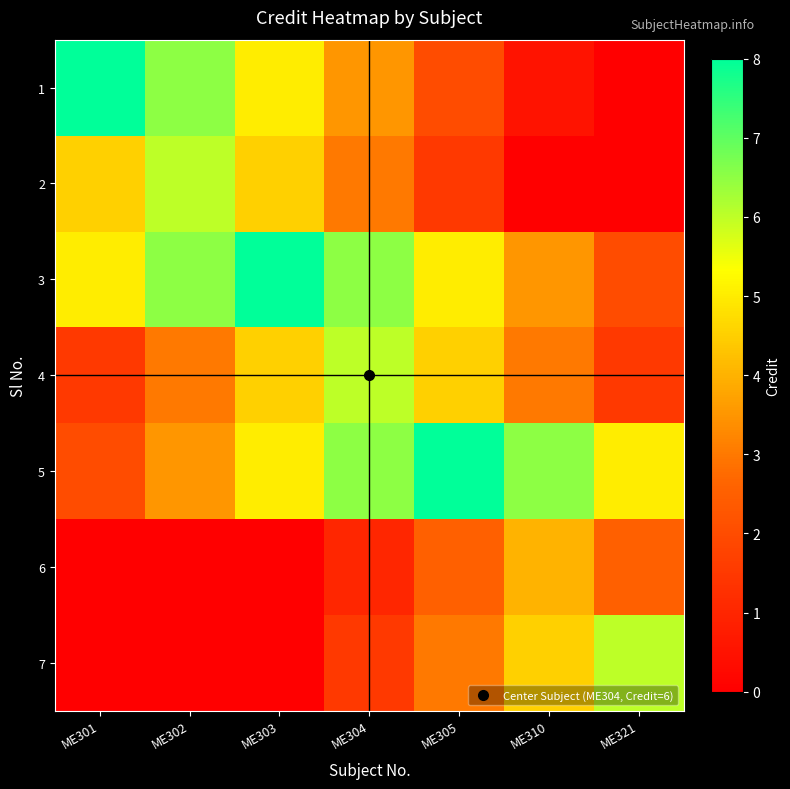

Which has a higher value, ME310 or ME305?

ME305